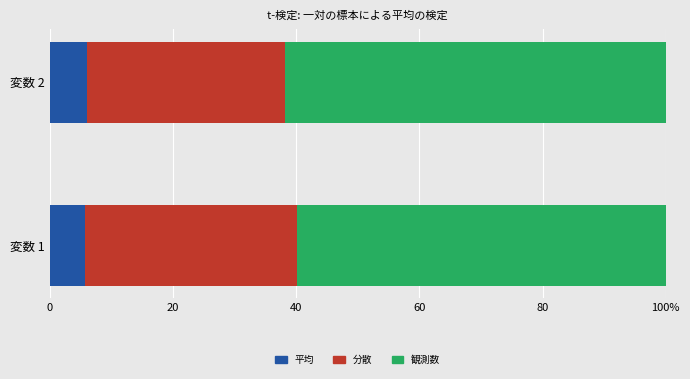

Count the 観測数 values in the range 59 to 61.

1